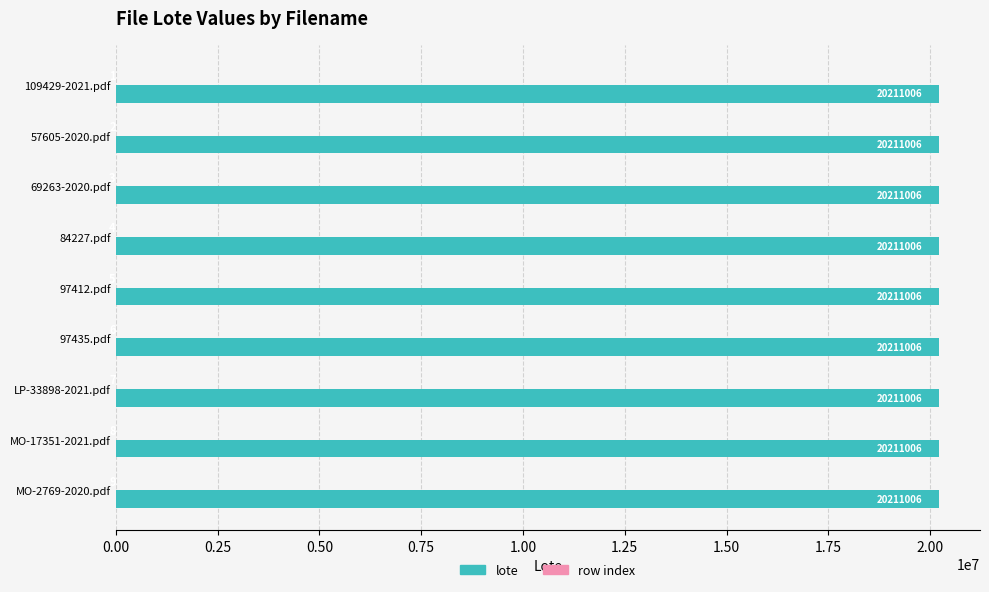

The lote series shows 20211006 at MO-17351-2021.pdf. True or false?

True